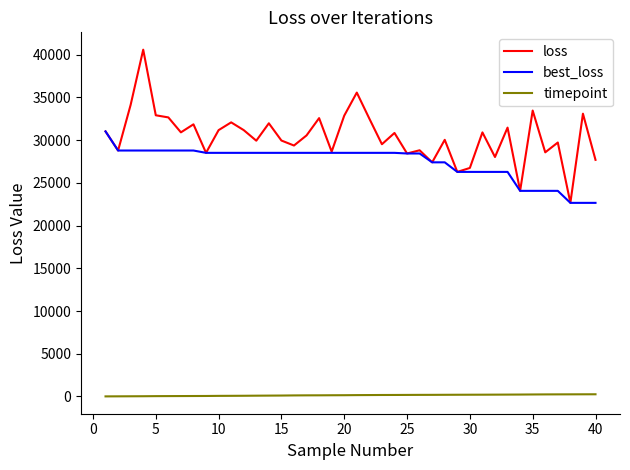

Which series has the largest range (max minus min)?

loss